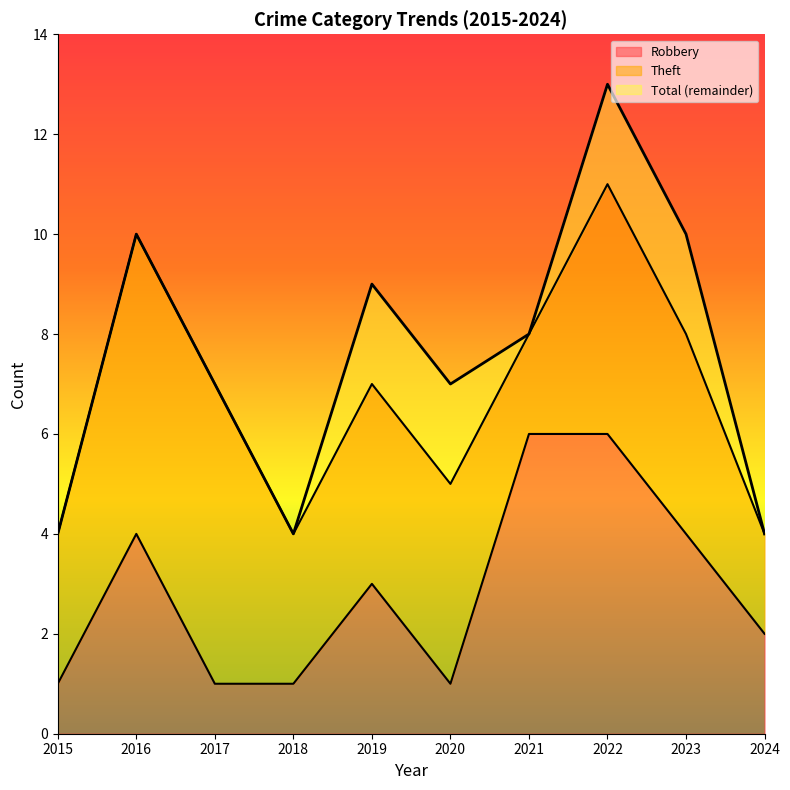

Which label corresponds to the largest value in the chart?

2022